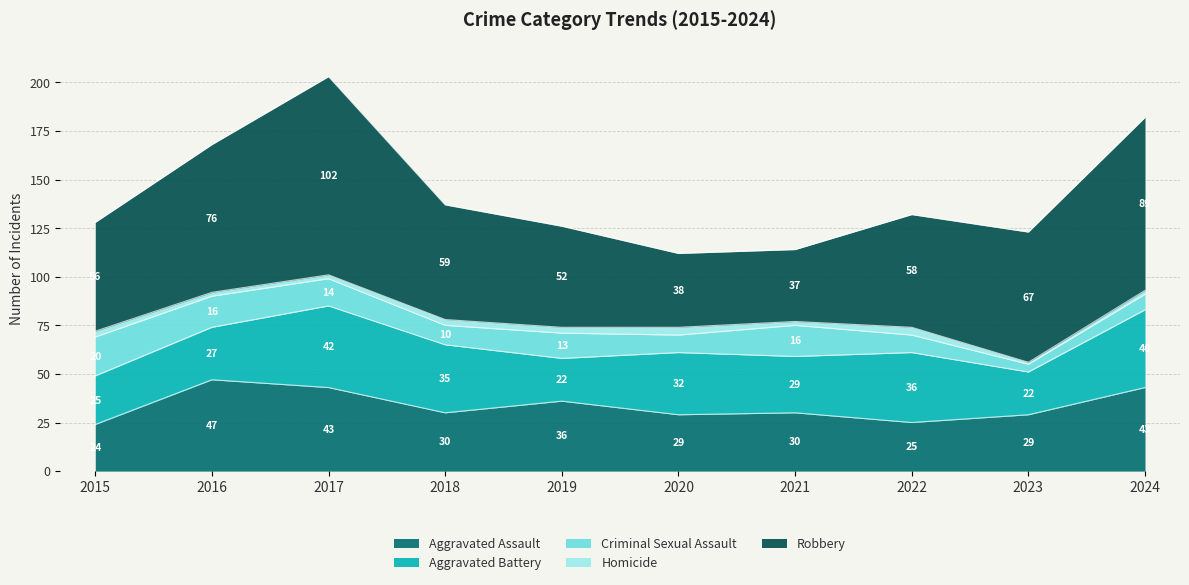

Does the chart display data point markers on the line(s)?

No